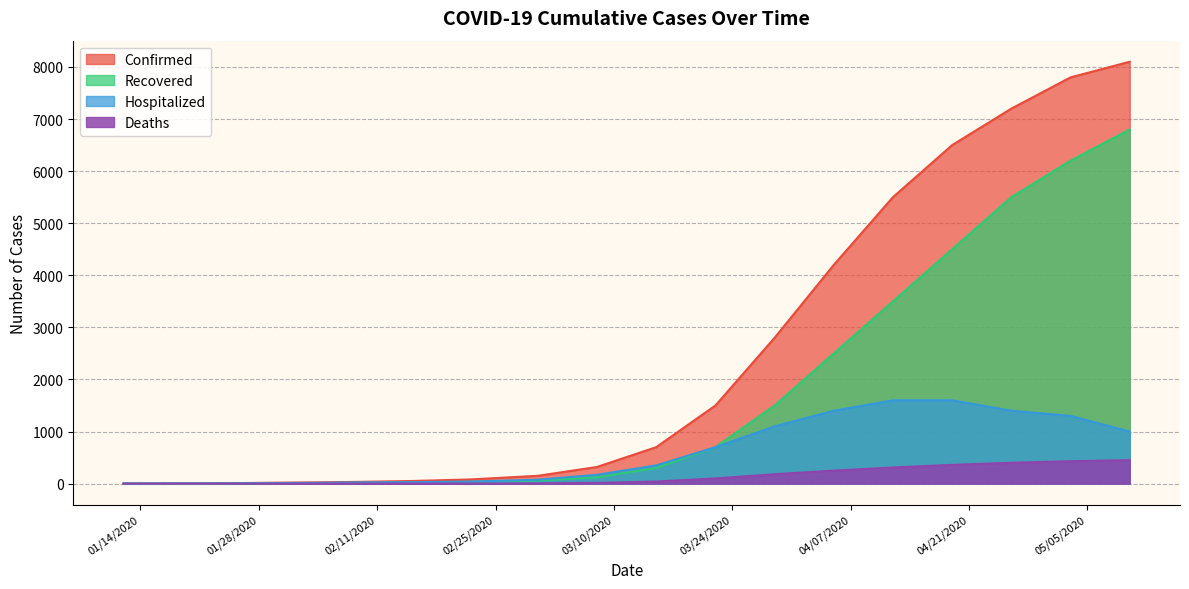

What is the total value across all series at 02/22/2020?

152